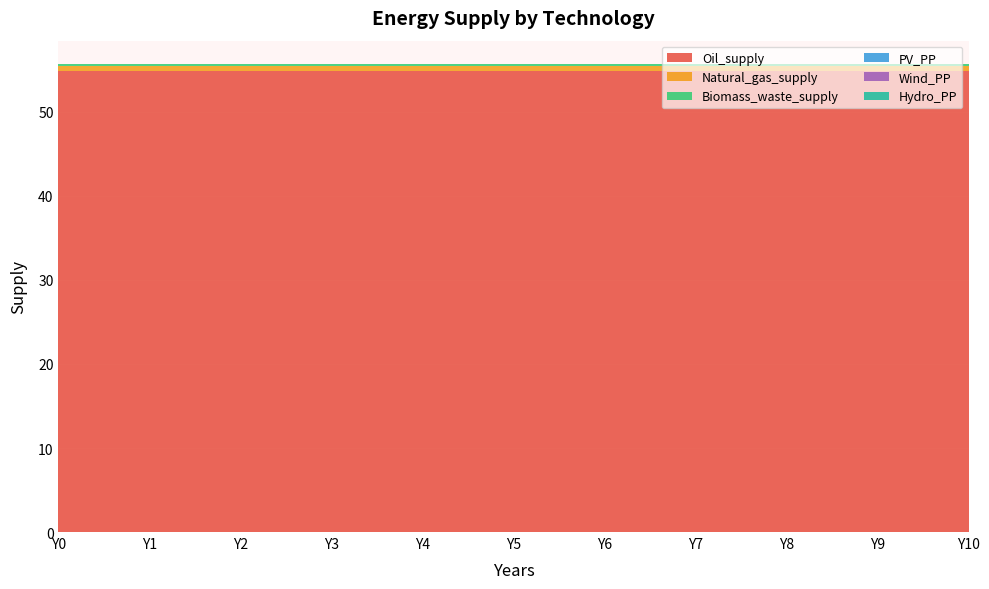

Reading right to left, what are all the values shown in this chart?

Oil_supply: Y10=54.8	Y9=54.8	Y8=54.8	Y7=54.8	Y6=54.8	Y5=54.8	Y4=54.8	Y3=54.8	Y2=54.8	Y1=54.8	Y0=54.8
Natural_gas_supply: Y10=0.7	Y9=0.7	Y8=0.7	Y7=0.7	Y6=0.7	Y5=0.7	Y4=0.7	Y3=0.7	Y2=0.7	Y1=0.7	Y0=0.7
Biomass_waste_supply: Y10=0.2	Y9=0.2	Y8=0.2	Y7=0.2	Y6=0.2	Y5=0.2	Y4=0.2	Y3=0.2	Y2=0.2	Y1=0.2	Y0=0.2
PV_PP: Y10=0.0	Y9=0.0	Y8=0.0	Y7=0.0	Y6=0.0	Y5=0.0	Y4=0.0	Y3=0.0	Y2=0.0	Y1=0.0	Y0=0.0
Wind_PP: Y10=0.0	Y9=0.0	Y8=0.0	Y7=0.0	Y6=0.0	Y5=0.0	Y4=0.0	Y3=0.0	Y2=0.0	Y1=0.0	Y0=0.0
Hydro_PP: Y10=0.0	Y9=0.0	Y8=0.0	Y7=0.0	Y6=0.0	Y5=0.0	Y4=0.0	Y3=0.0	Y2=0.0	Y1=0.0	Y0=0.0